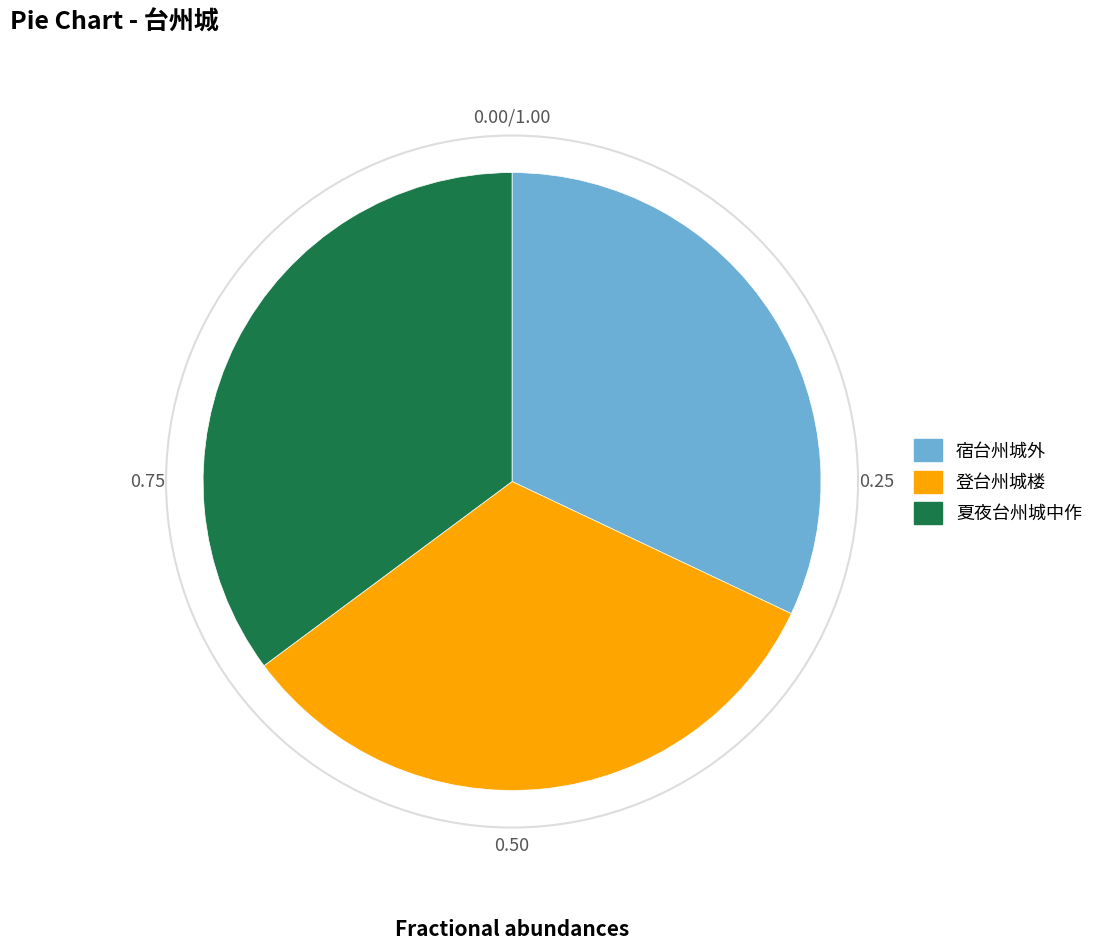

How many segments does this pie chart have?

3